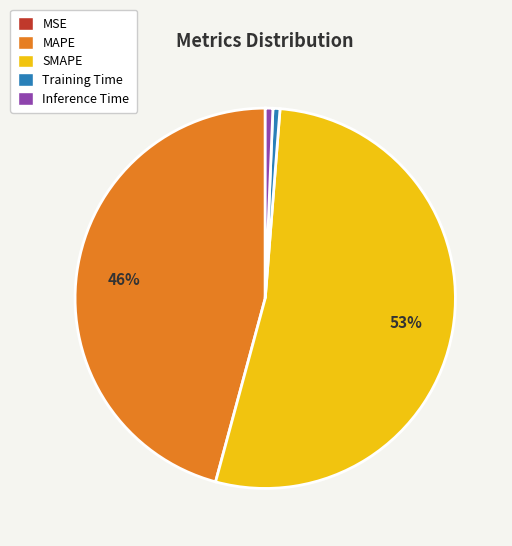

To the nearest percent, what percentage of the pie is MAPE?

46%